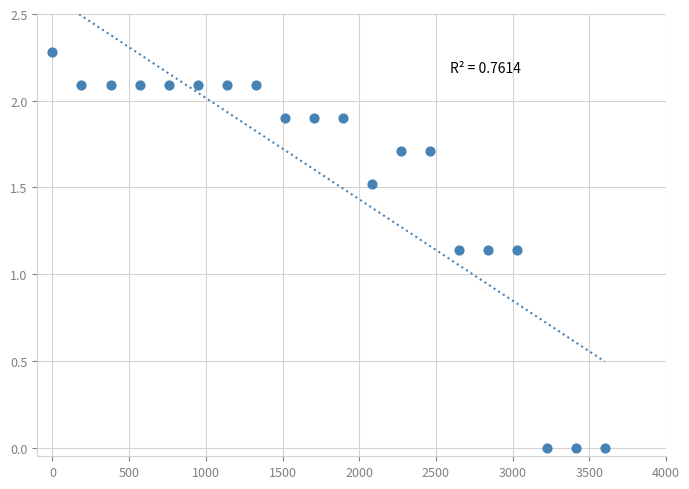

What is the range of X values (max minus min)?

3600.0